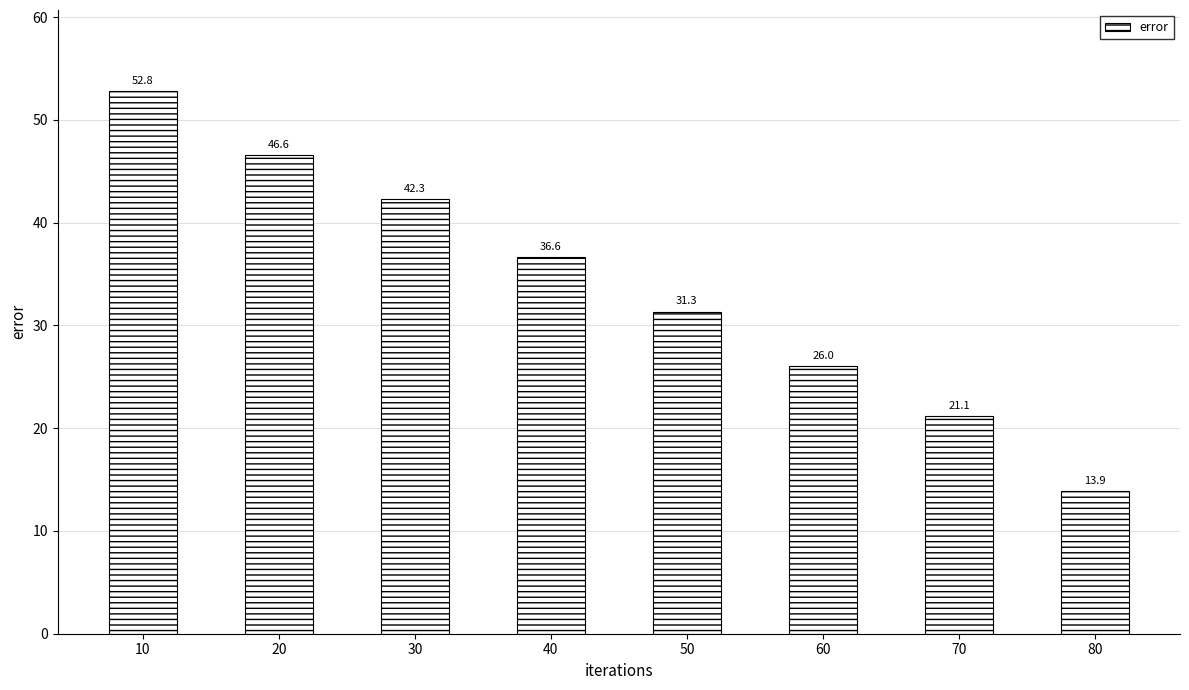

What is the maximum value shown in the chart?

52.8